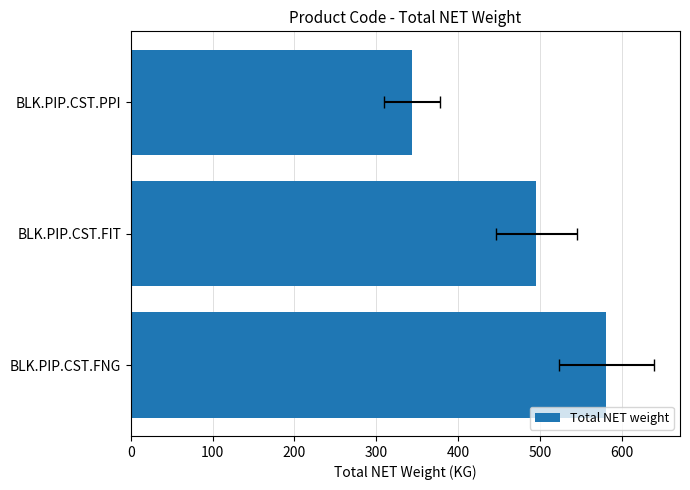

What is the sum of all values?

1421.2